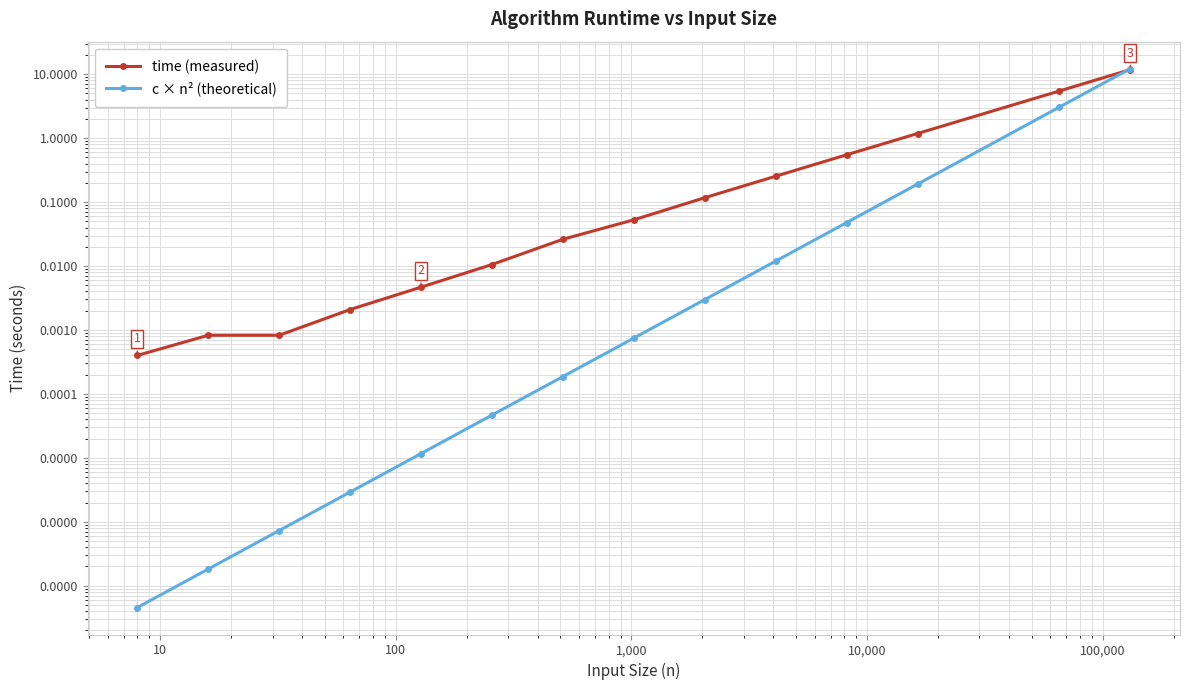

The c × n² (theoretical) series shows 0.0 at 1. True or false?

False